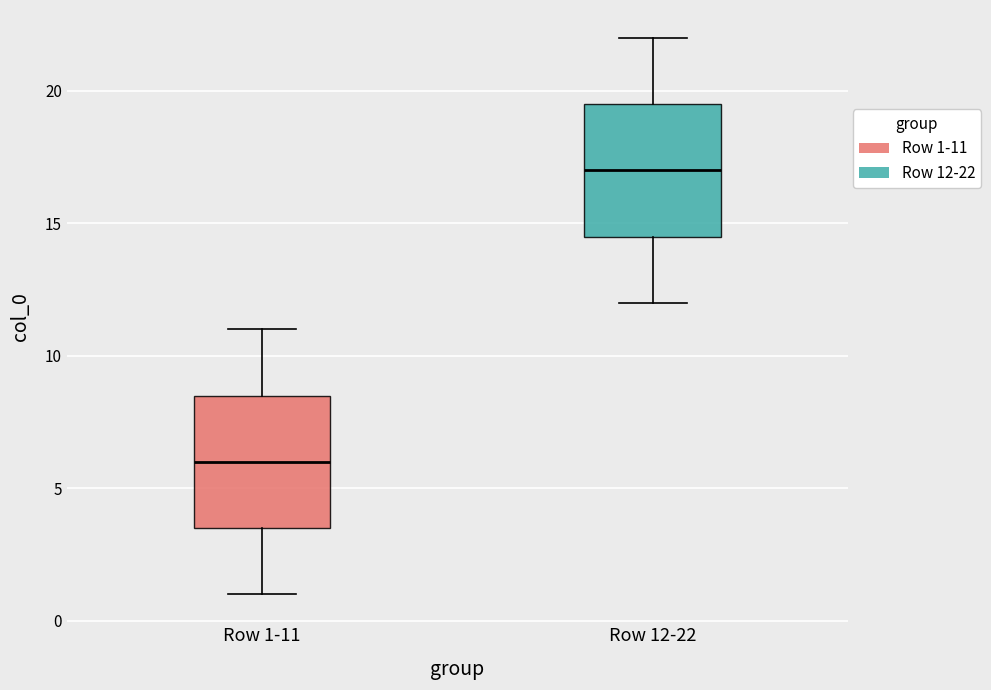

Reading left to right, transcribe this box plot: for each box, give where its median line is, the range the box spans, and where its two whiskers end, as read against the y-axis. The values are not printed on the chart, so give them approximately, as read against the axis.

Row 1-11: median 6.0, box 3.5 to 8.5, whiskers 1.0 to 11.0
Row 12-22: median 17.0, box 14.5 to 19.5, whiskers 12.0 to 22.0